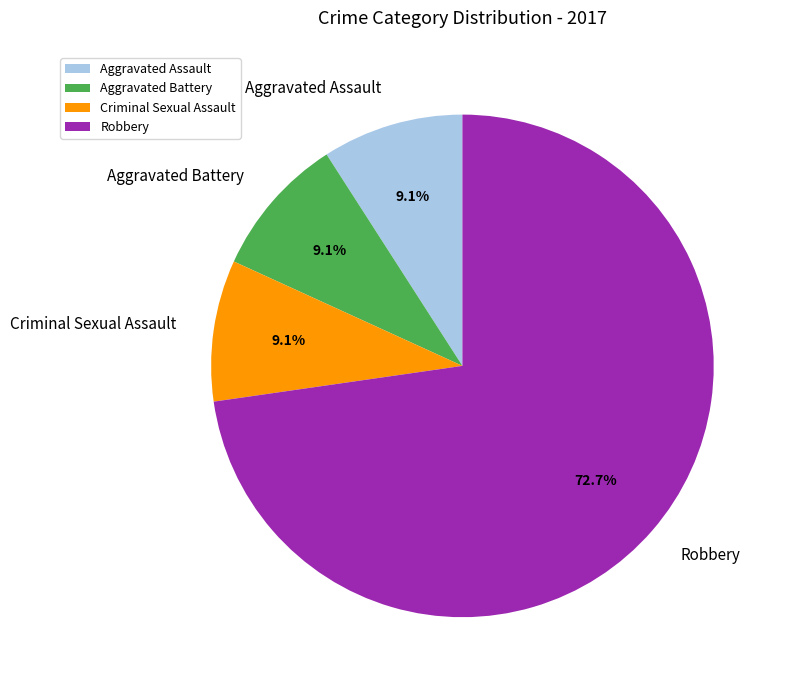

What is the largest slice in the pie chart?

Robbery